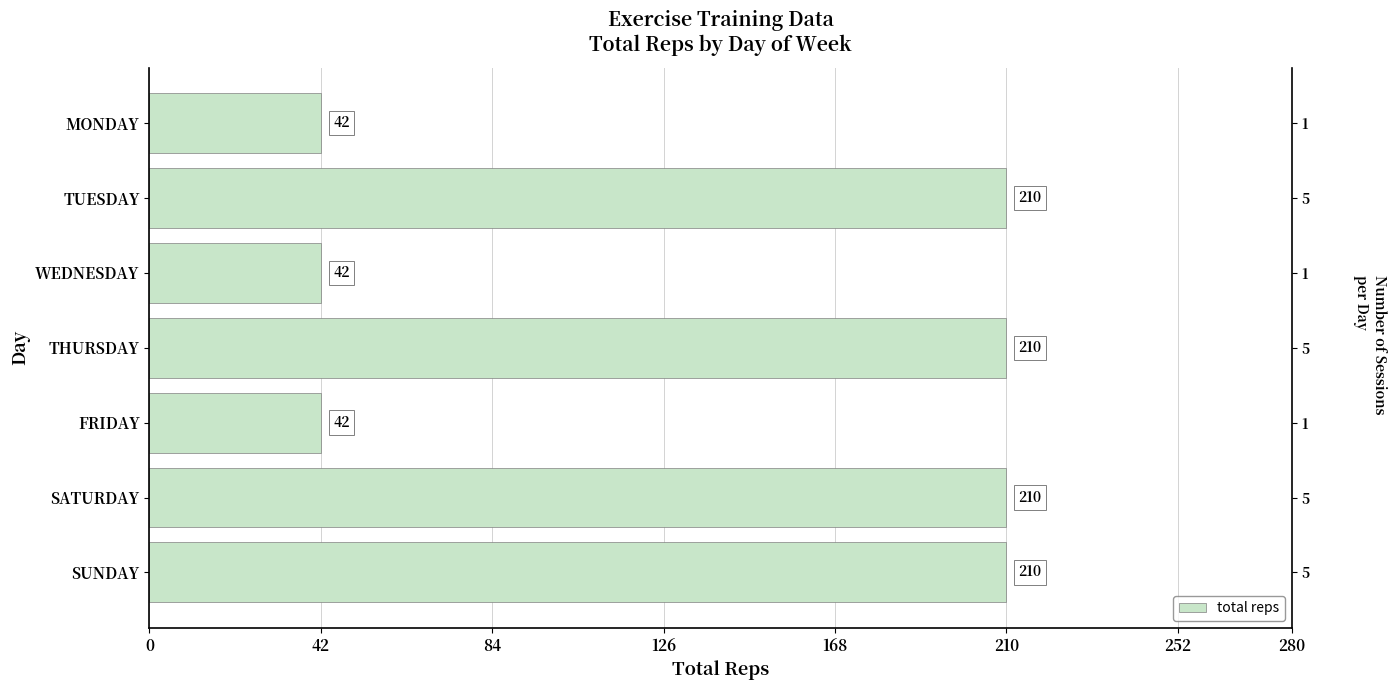

What is the greatest value displayed?

210